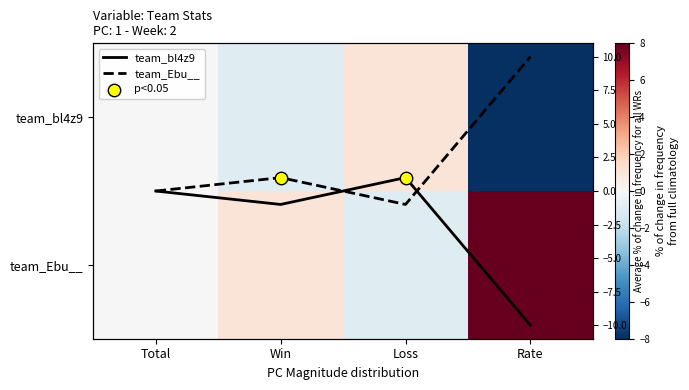

At which category is the sum across all series the highest?

Total